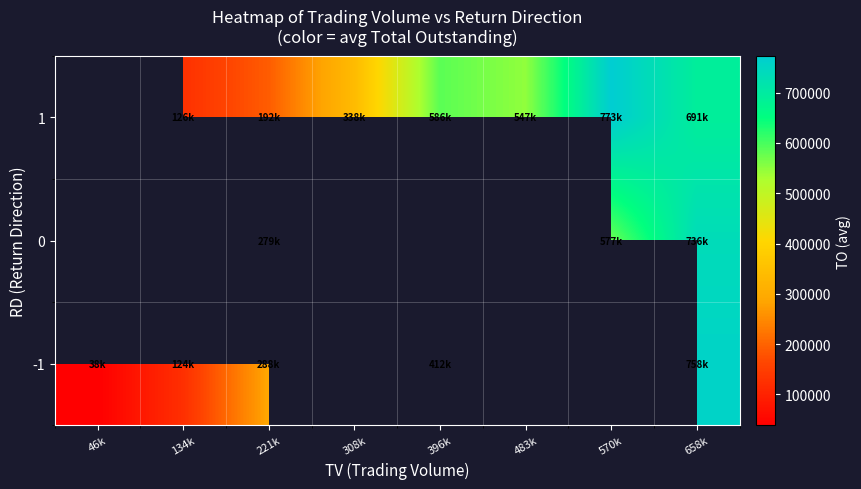

How many positive values does the 0 series have?

3